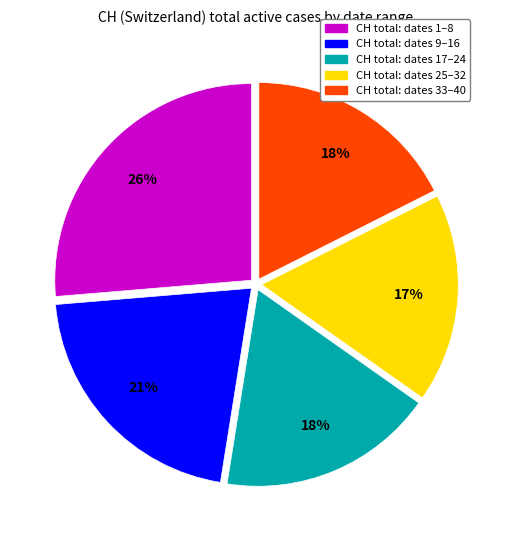

True or false: CH total: dates 25–32 accounts for 17% of the total.

True